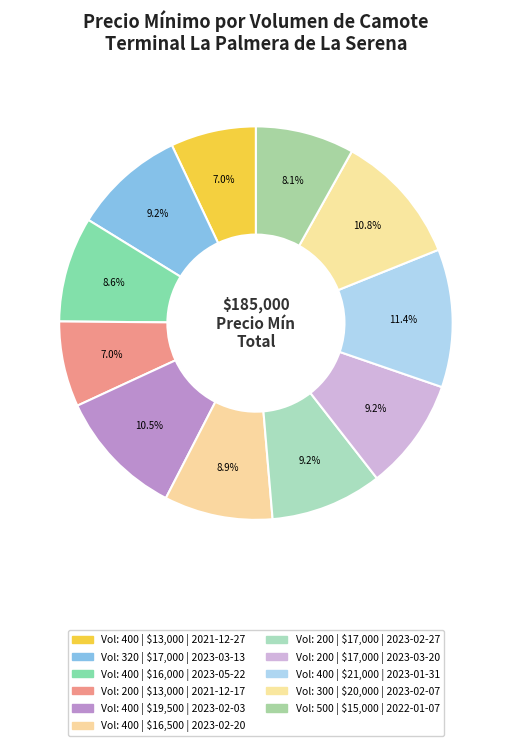

Rank the categories by value from lowest to highest.

400, 200, 500, 400, 400, 320, 200, 200, 400, 300, 400